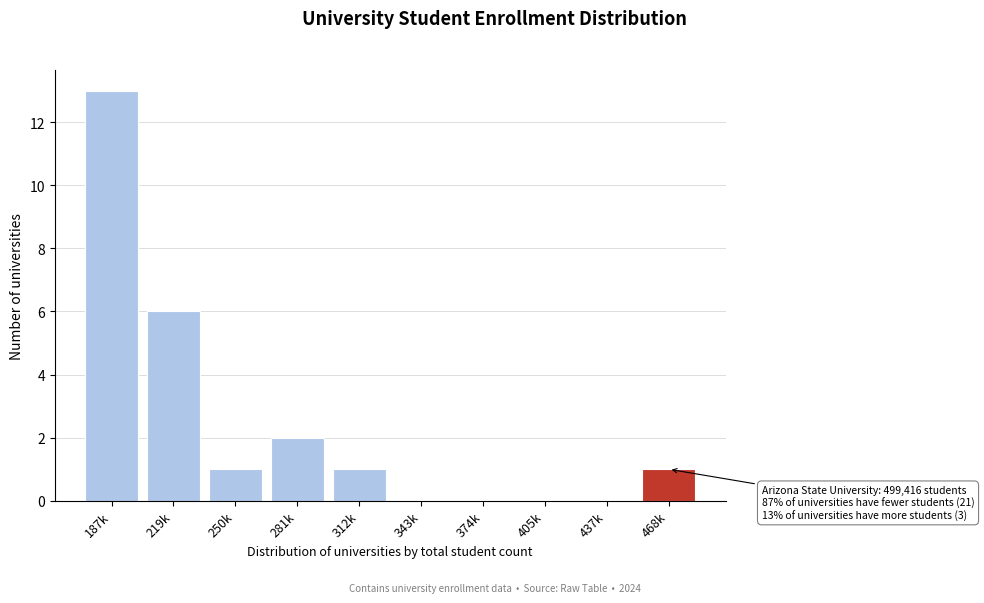

Reading right to left, what are all the values shown in this chart?

468k=1	437k=0	405k=0	374k=0	343k=0	312k=1	281k=2	250k=1	219k=6	187k=13